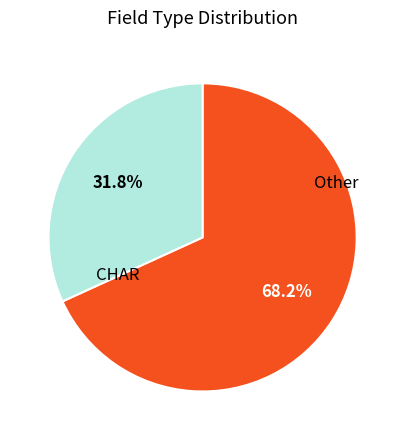

Is there a majority slice in this chart?

Yes